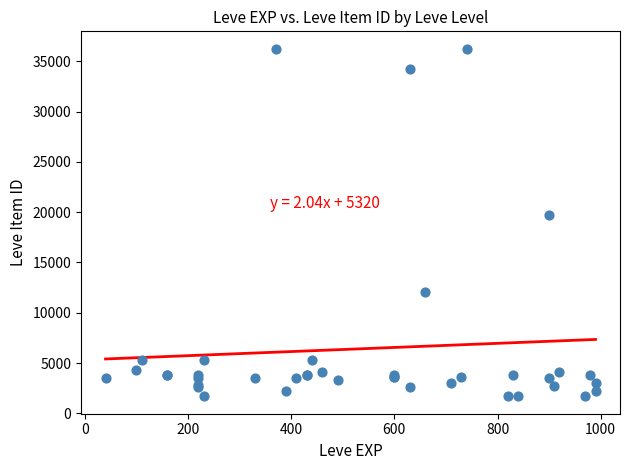

What Y value in the scatter plot is closest to 18967?

19744